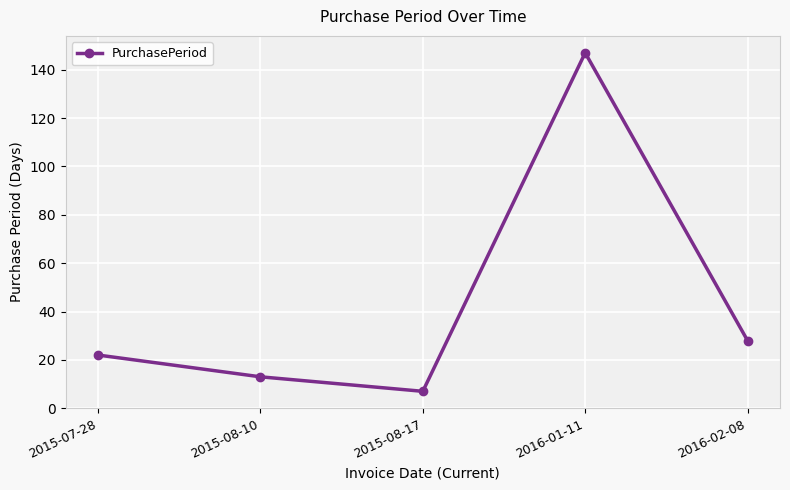

What is the difference between the second highest and second lowest values?

15